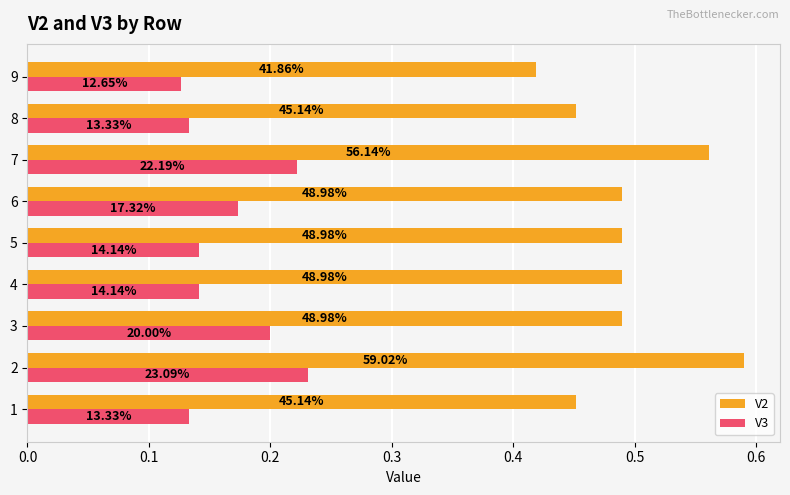

What are all the series names shown in the legend?

V2, V3